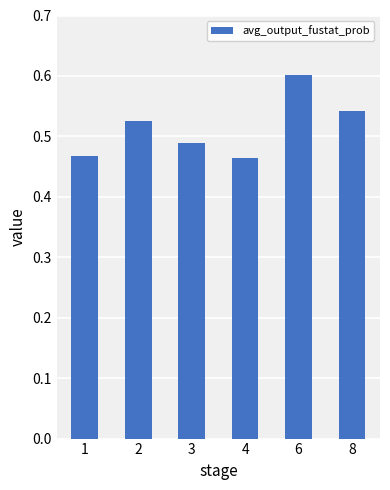

Are the bars horizontal?

No